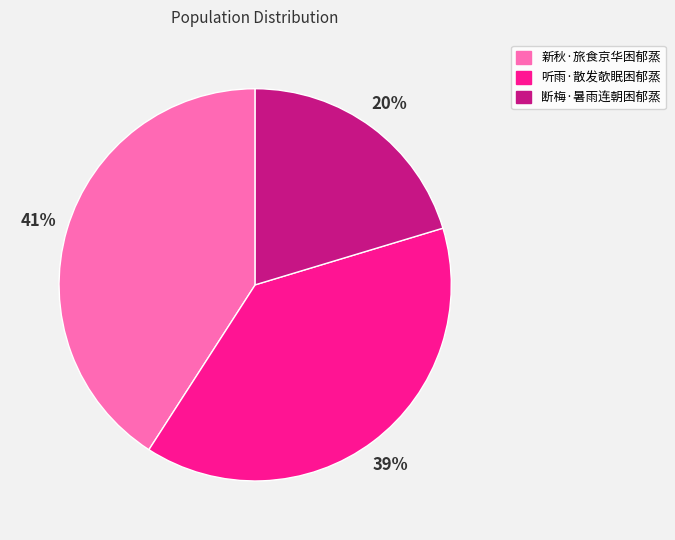

Rank the categories by value from lowest to highest.

断梅·暑雨连朝困郁蒸, 听雨·散发欹眠困郁蒸, 新秋·旅食京华困郁蒸